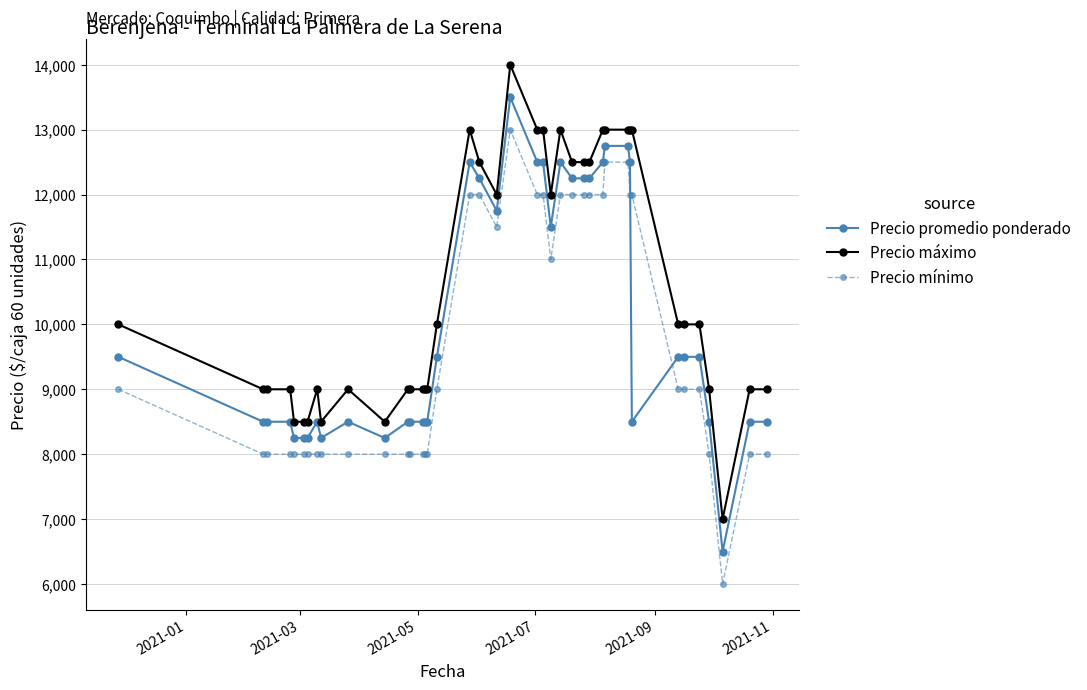

True or false: Precio promedio ponderado has more than 2 interior local peaks.

True